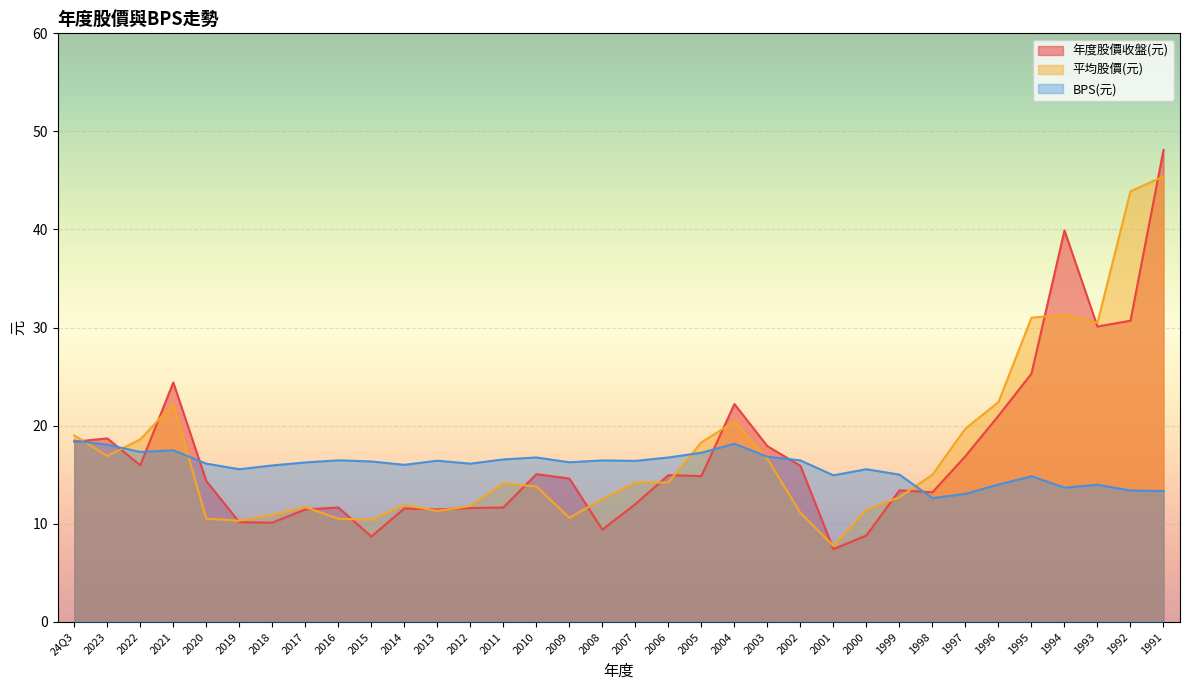

Which series has the largest range (max minus min)?

年度股價收盤(元)